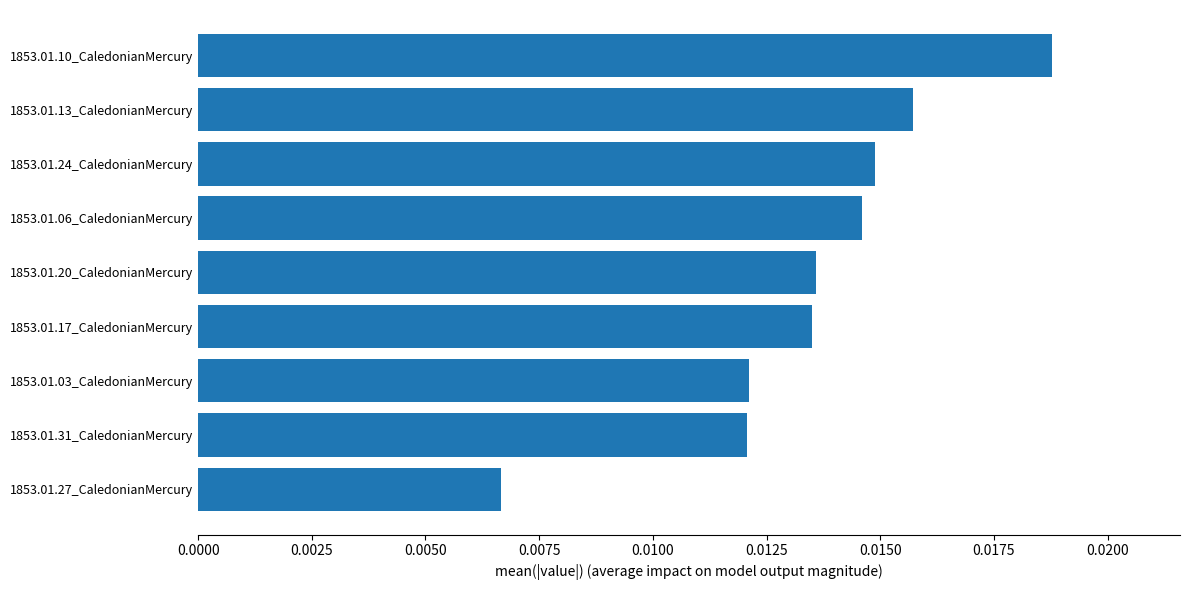

Where is the data nearest to the value 0?

1853.01.27_CaledonianMercury